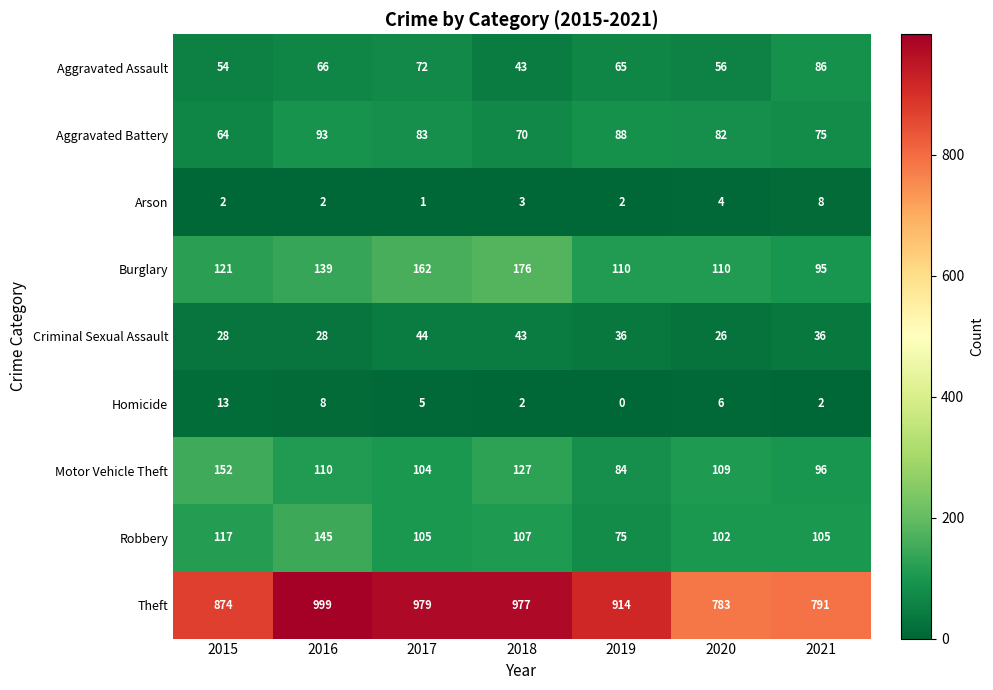

What is the approximate value of Theft at 2015, to the nearest 50?

850